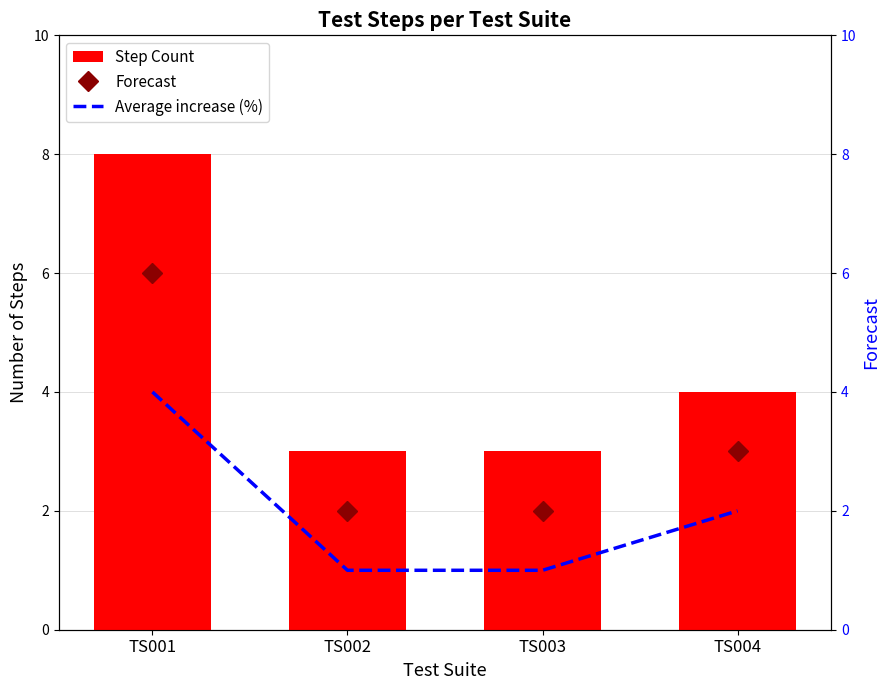

How many data points in Average increase (%) are above 2?

1